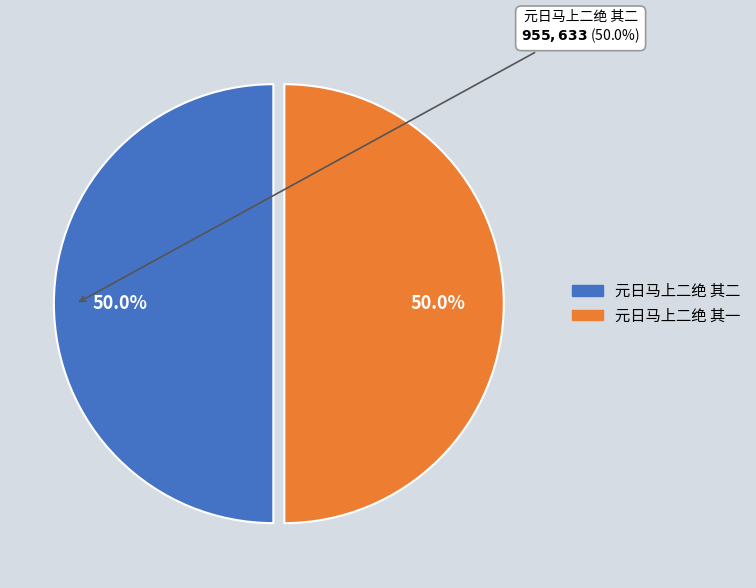

To the nearest percent, what percentage of the pie is 元日马上二绝 其二?

50%